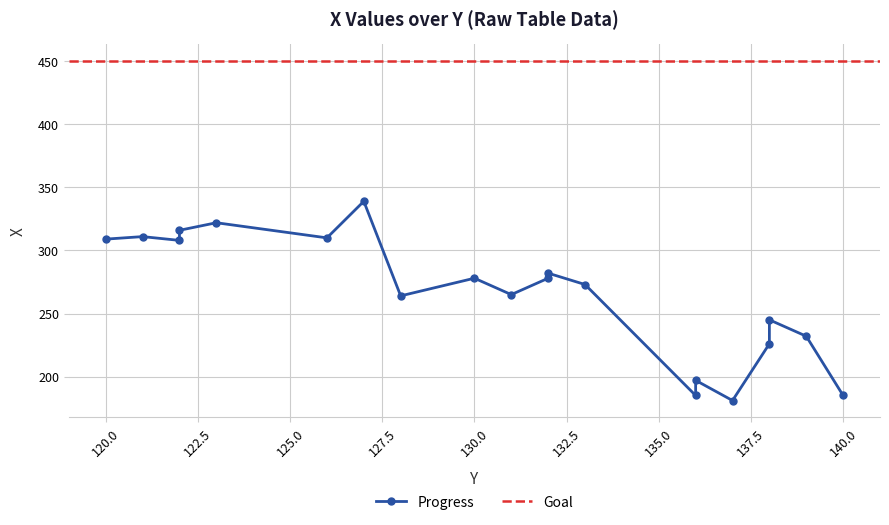

At which label does the data first exceed 278?

120